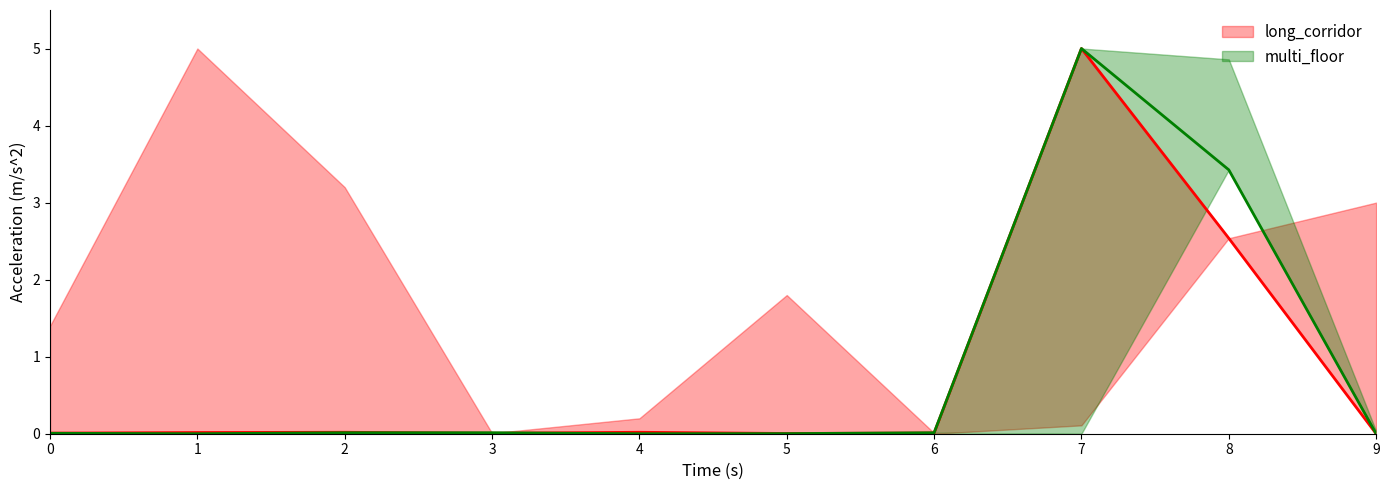

Which series has the widest spread of values?

long_corridor